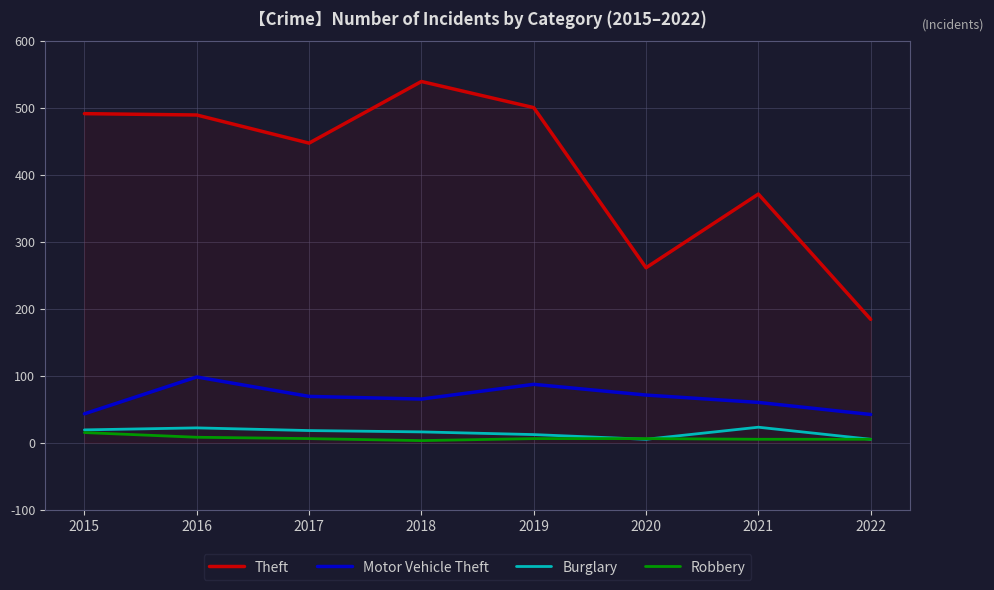

What is the total value across all series at 2015?

568